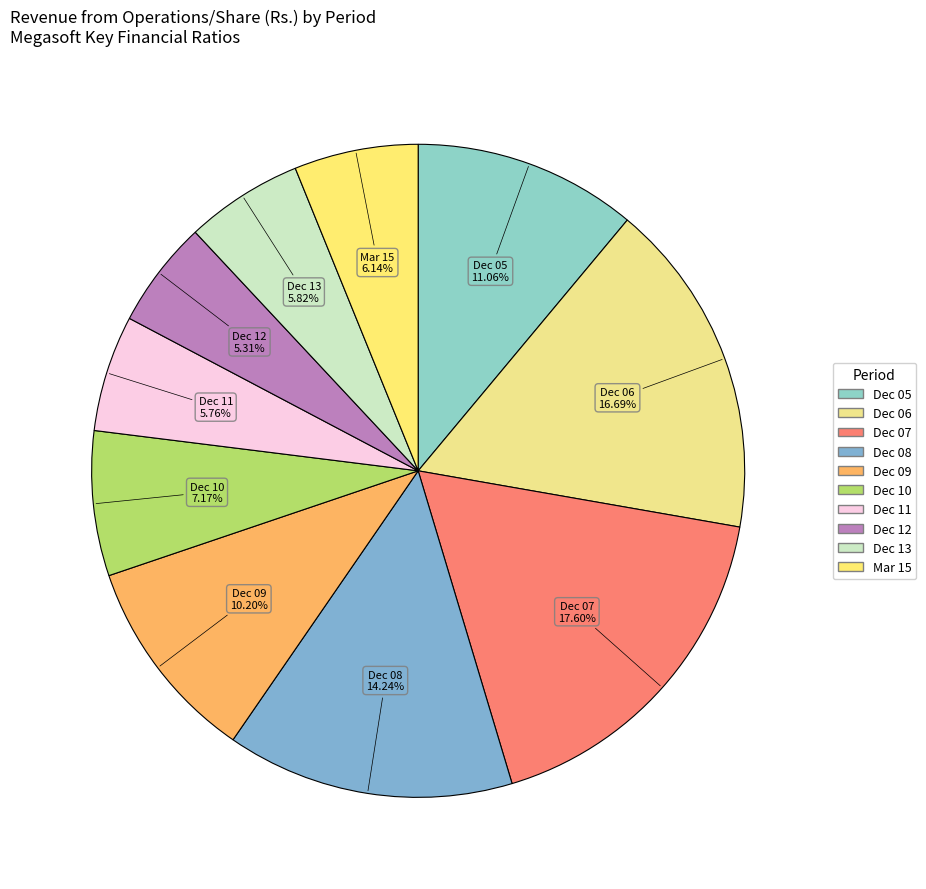

How many segments does this pie chart have?

10